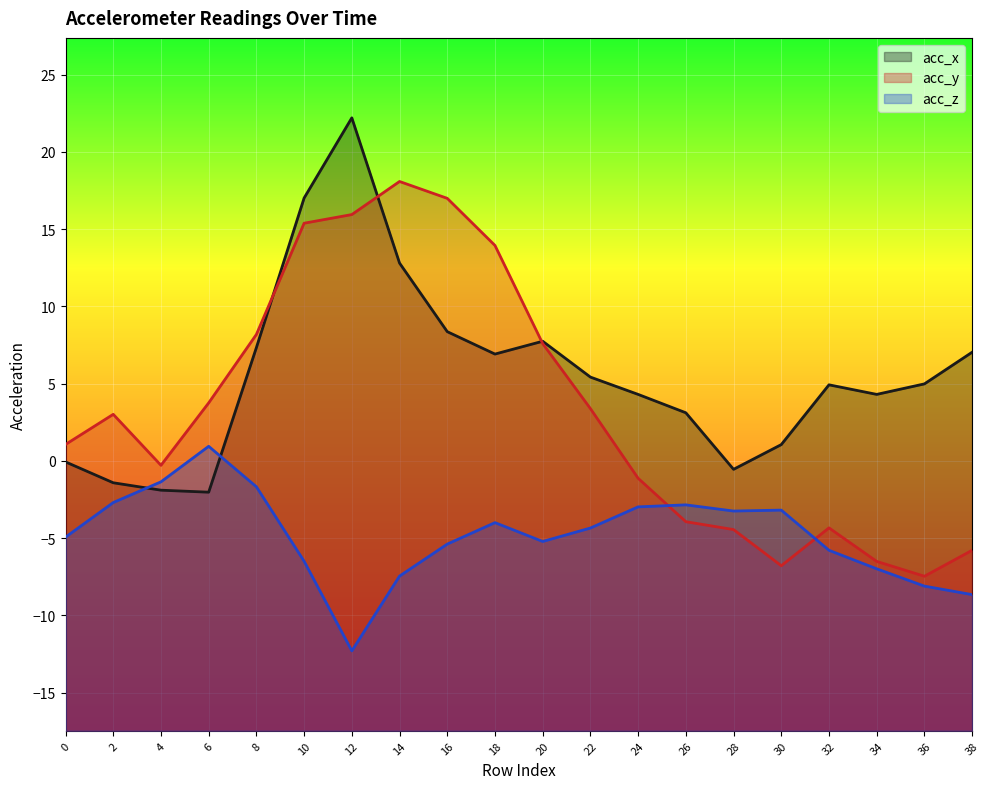

Where does the acc_z series first go above -4?

2